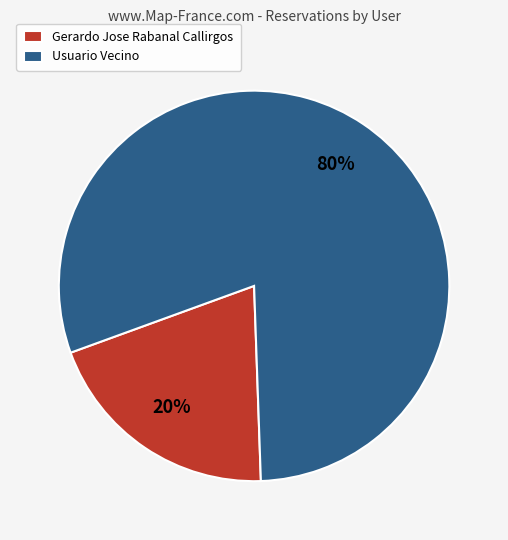

Which slice is the smallest?

Gerardo Jose Rabanal Callirgos